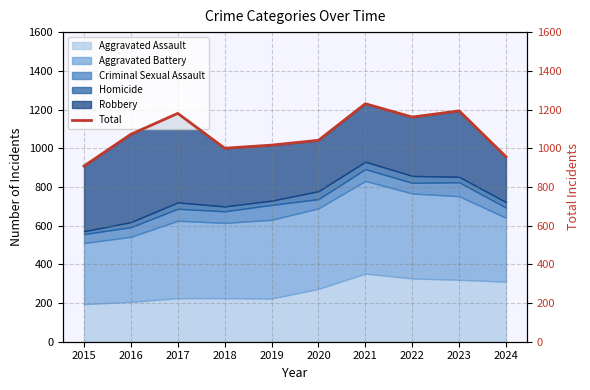

Where is the first local maximum?

2017